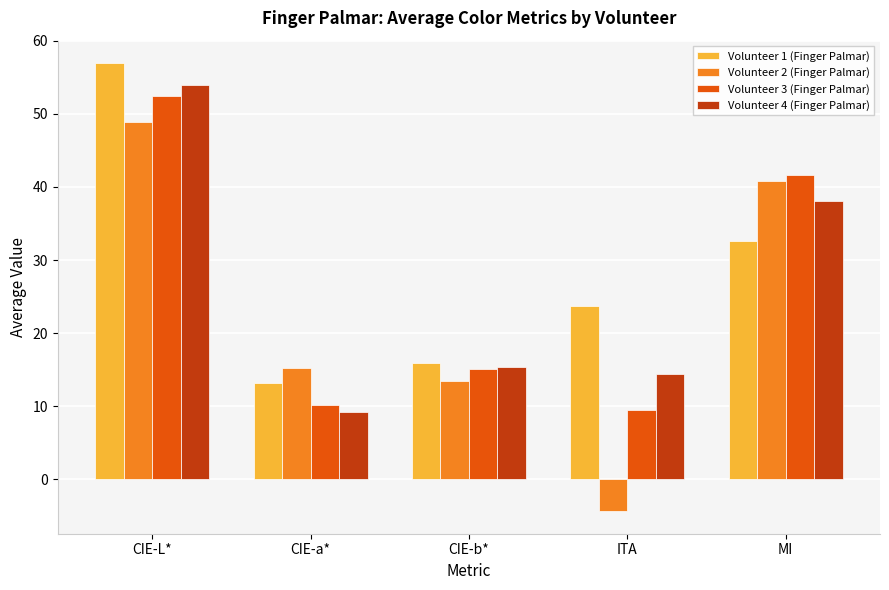

What is the average value of the Volunteer 4 (Finger Palmar) series?

26.2